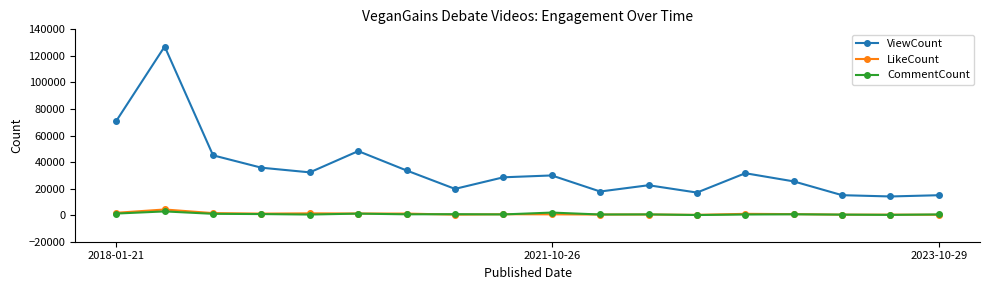

What is the highest value of the LikeCount series?

4282